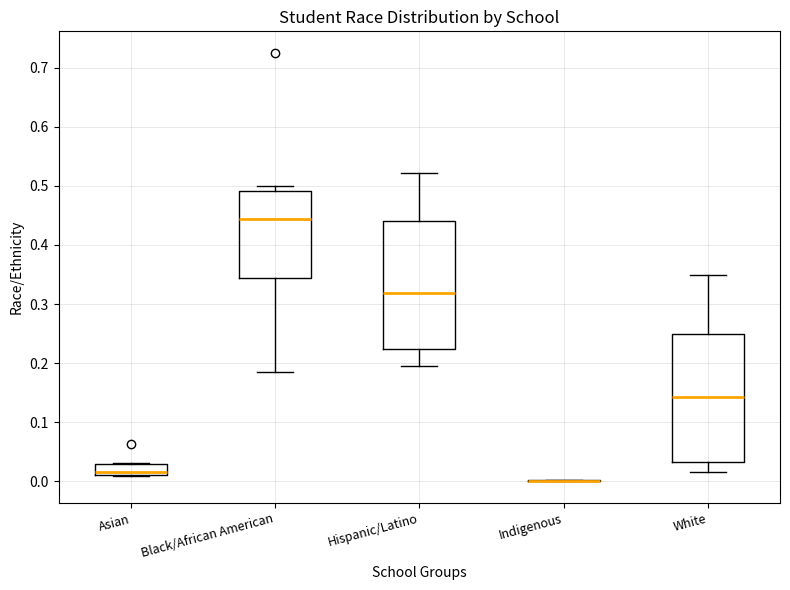

Where does the upper whisker of the box for Hispanic/Latino end on the y-axis? The values are not printed on the chart, so give them approximately, as read against the axis.

0.52